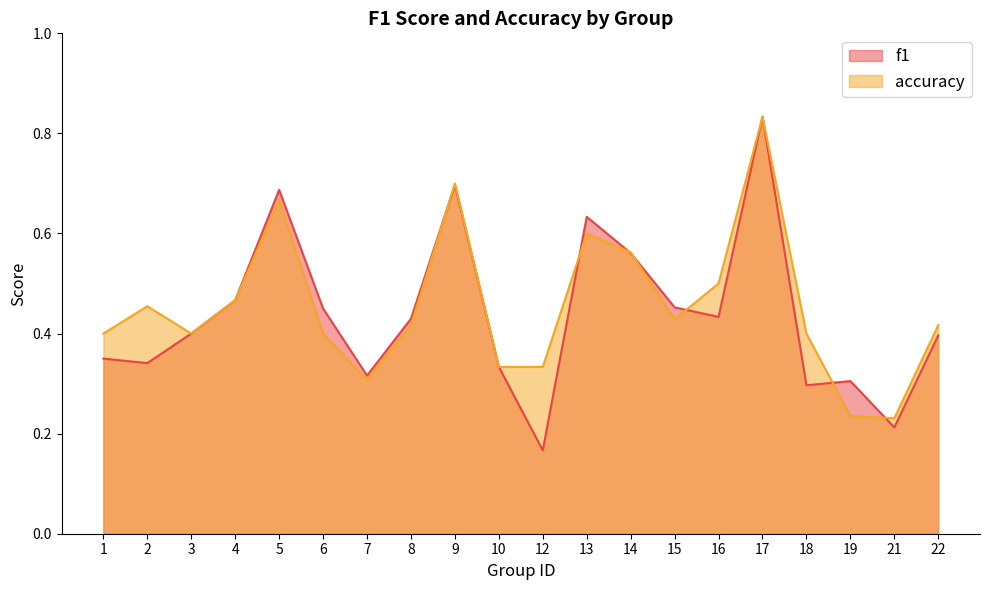

List the labels in order of accuracy value, largest first.

17, 9, 5, 13, 14, 16, 4, 2, 15, 8, 22, 1, 3, 6, 18, 10, 12, 7, 19, 21